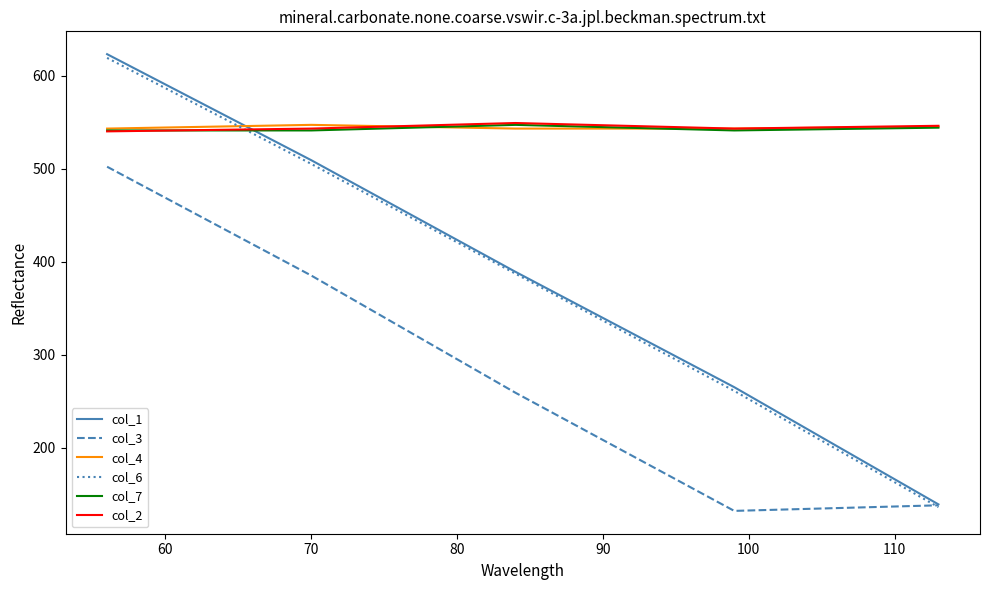

What is the sum of all col_4 values?

2721